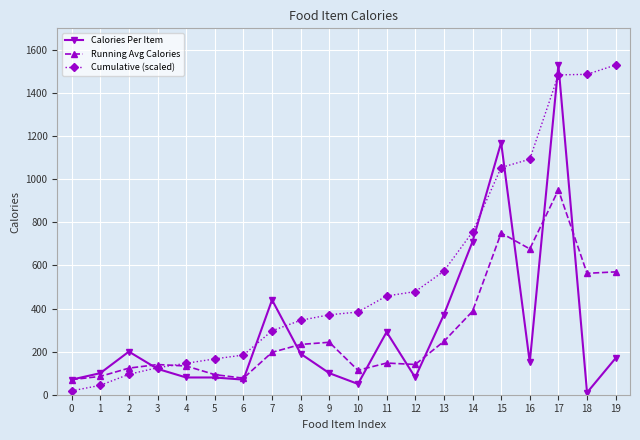

What is the maximum value for Running Avg Calories?

950.0